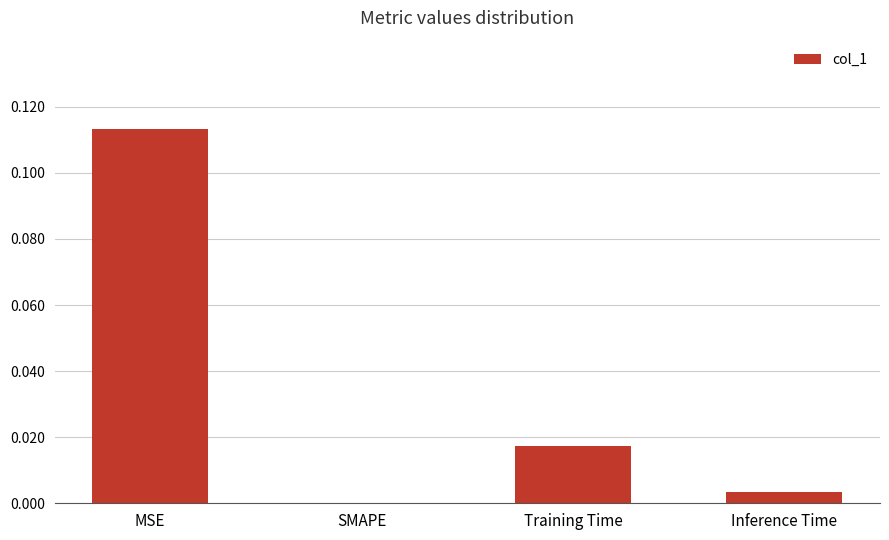

Which category has the highest value across all series?

MSE